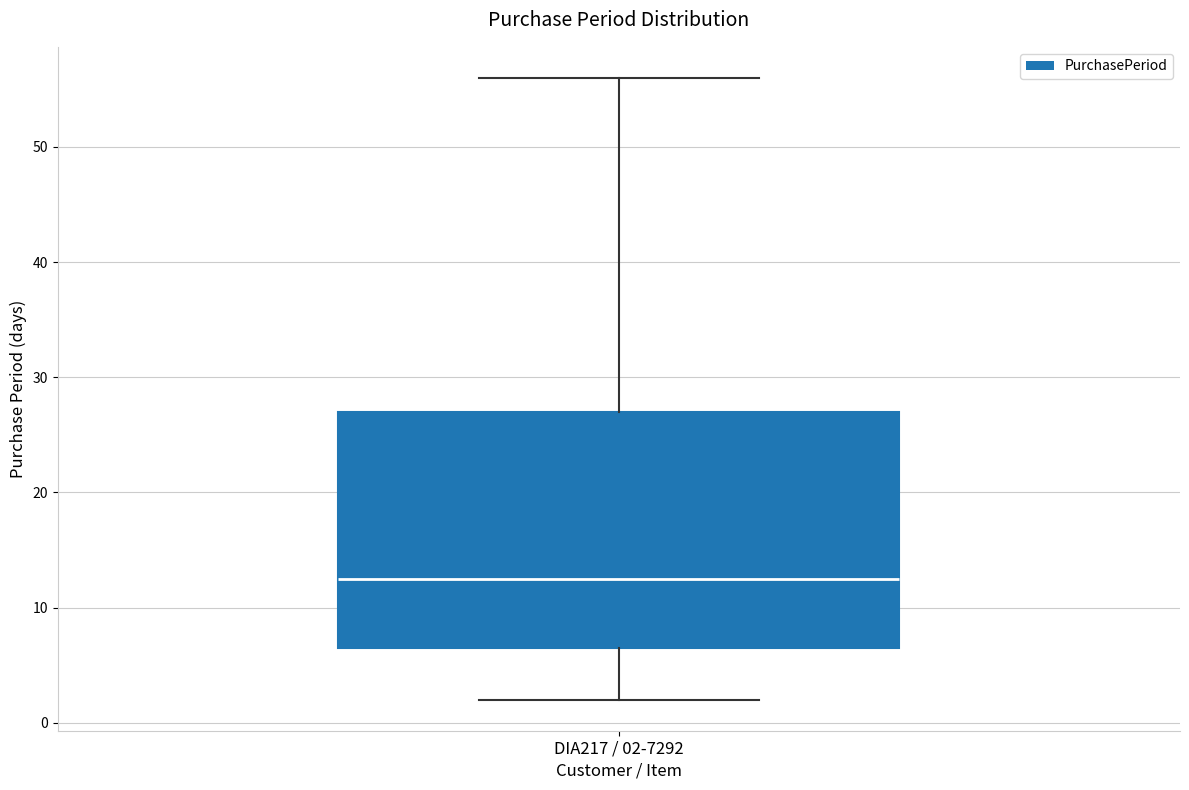

Read this box plot against the y-axis: the position of the median line, the range covered by the box, and the ends of both whiskers. The values are not printed on the chart, so give them approximately, as read against the axis.

median 13, box 7 to 27, whiskers 2 to 56